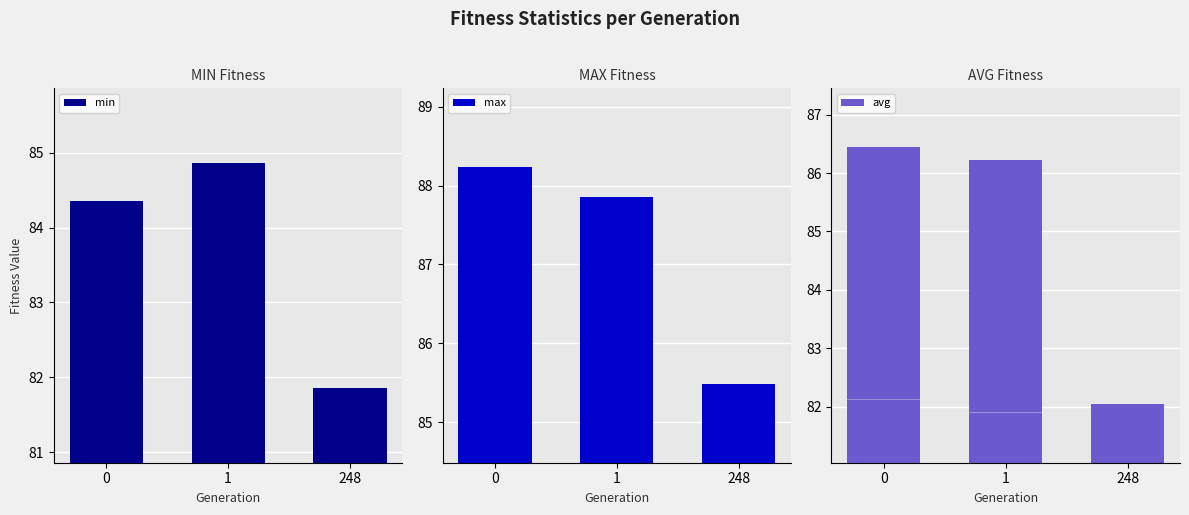

Rank the categories by min value from lowest to highest.

248, 0, 1